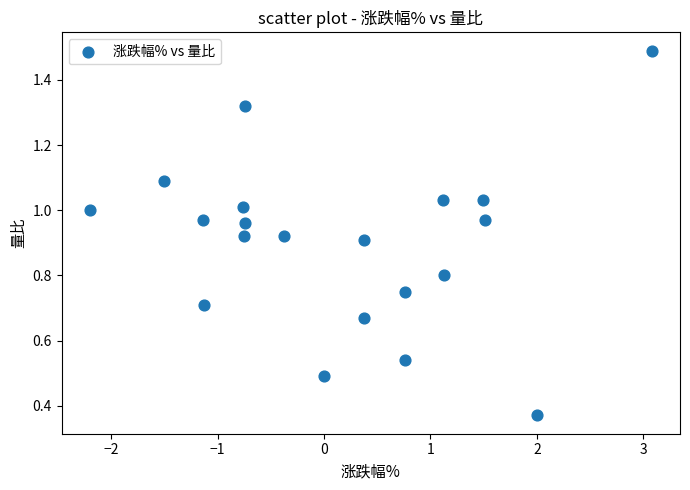

What is the range of Y values (max minus min)?

1.1